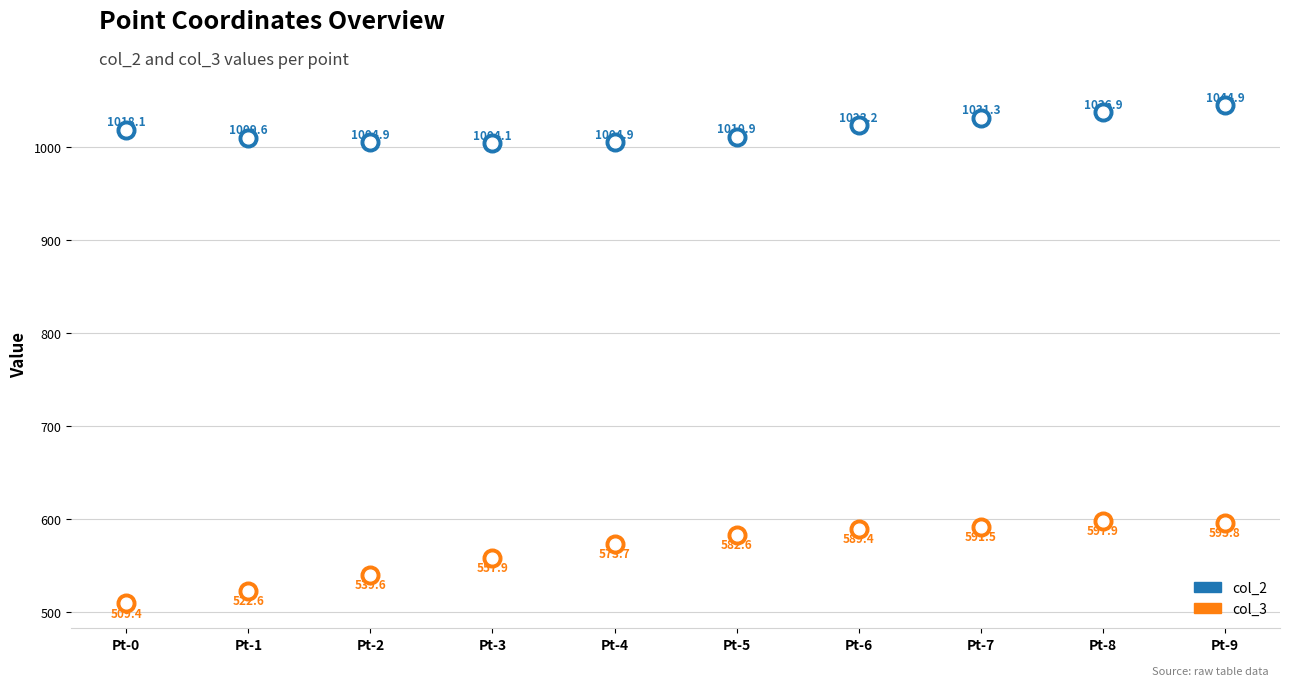

Which series contains the highest Y value?

col_2